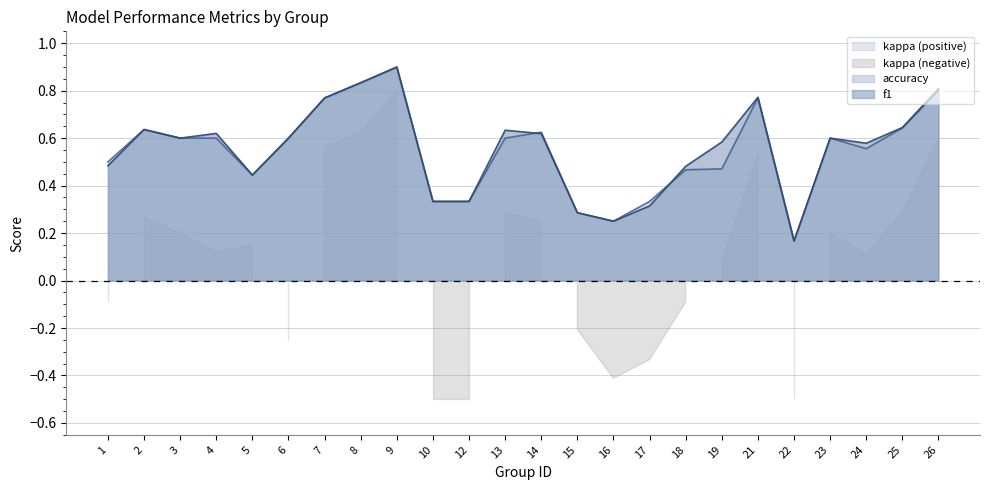

What is the sum of the accuracy values at 23 and 15?

0.9